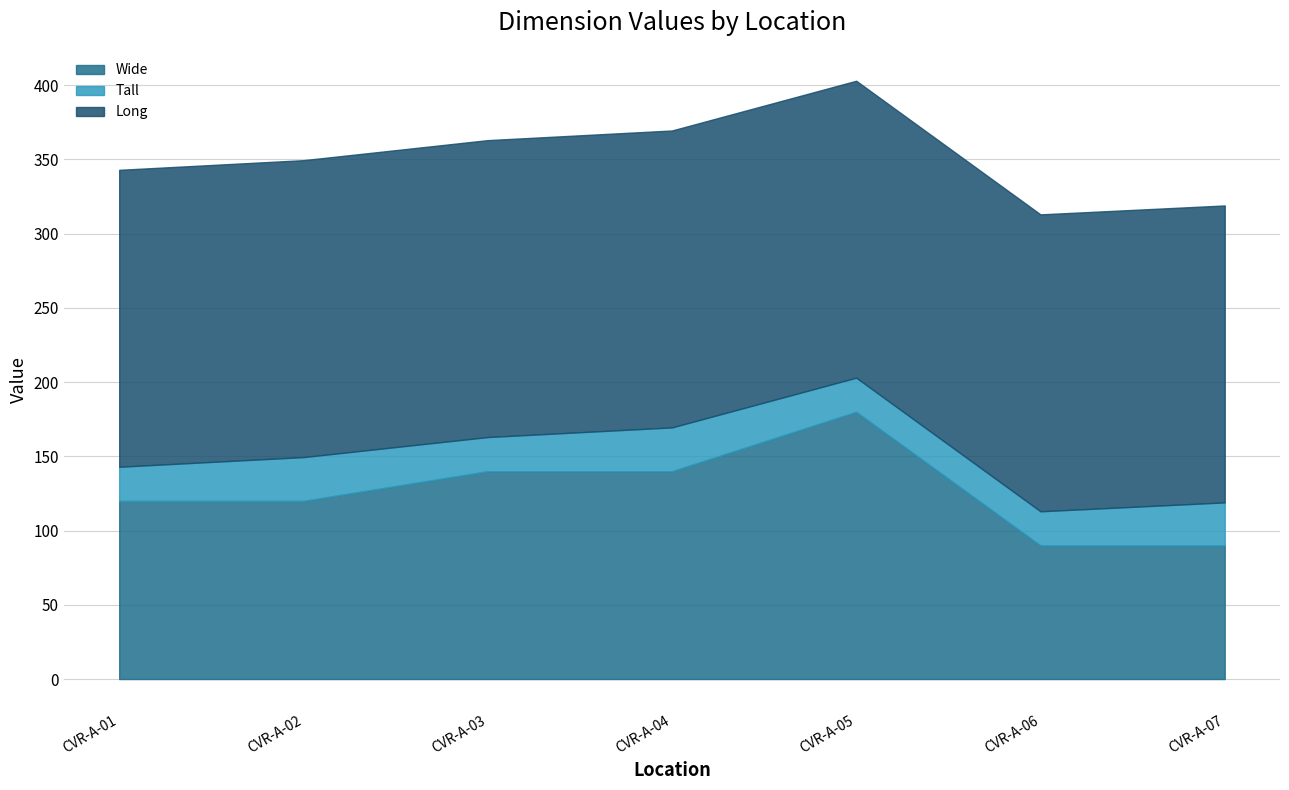

The value of Wide at CVR-A-05 is 66.8. True or false?

False